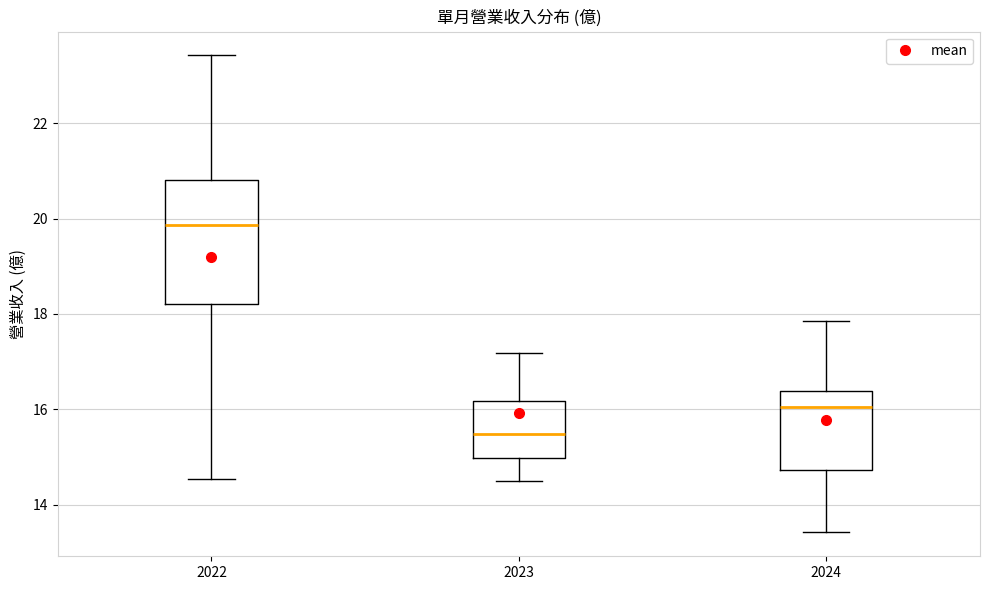

Reading left to right, transcribe this box plot: for each box, give where its median line is, the range the box spans, and where its two whiskers end, as read against the y-axis. The values are not printed on the chart, so give them approximately, as read against the axis.

2022: median 19.8, box 18.2 to 20.8, whiskers 14.6 to 23.4
2023: median 15.4, box 15.0 to 16.2, whiskers 14.4 to 17.2
2024: median 16.0, box 14.8 to 16.4, whiskers 13.4 to 17.8